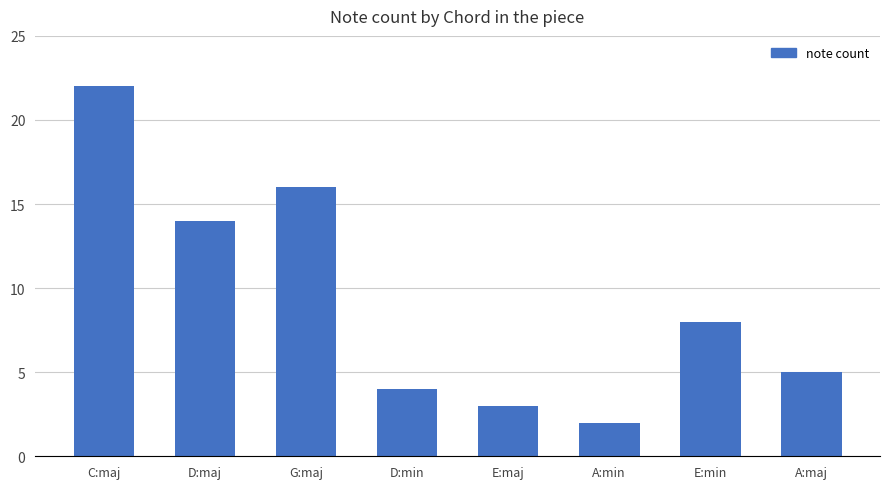

List the labels in order of value, largest first.

C:maj, G:maj, D:maj, E:min, A:maj, D:min, E:maj, A:min